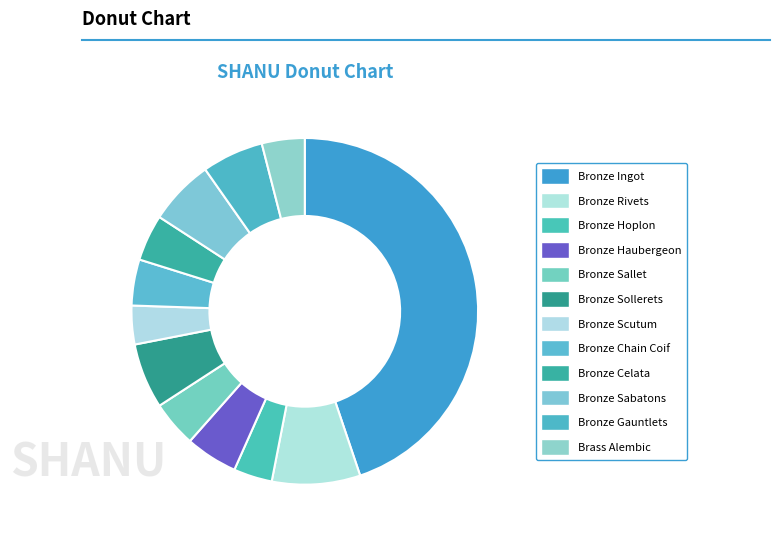

Which category has the biggest portion of the pie?

Bronze Ingot